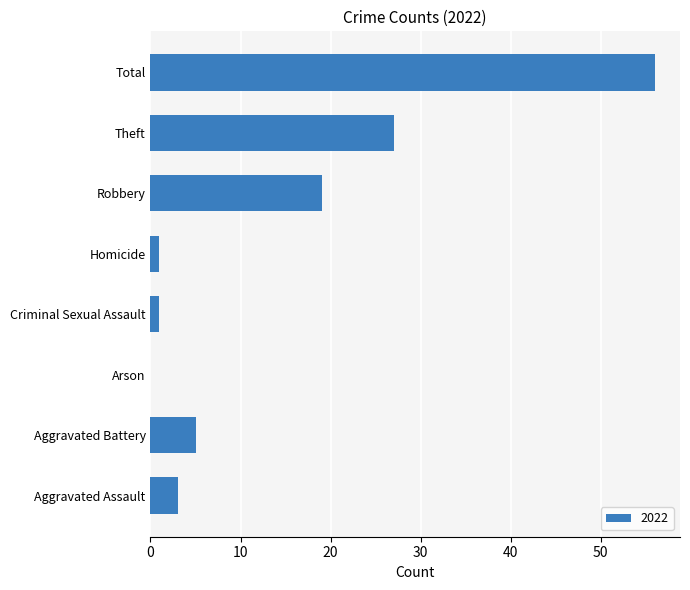

What is the change in value from Aggravated Battery to Total?

+51